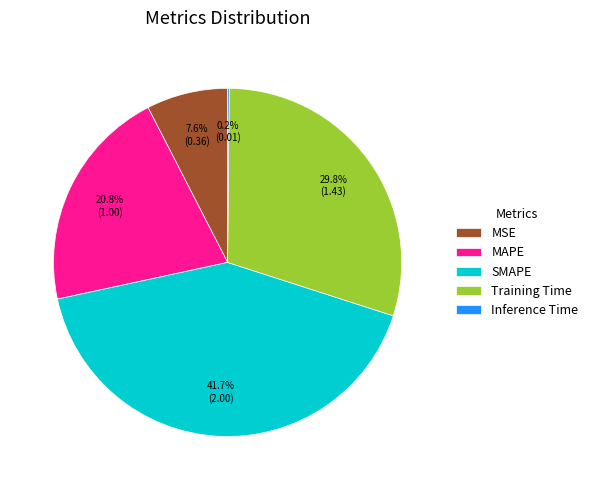

What is the largest slice in the pie chart?

SMAPE